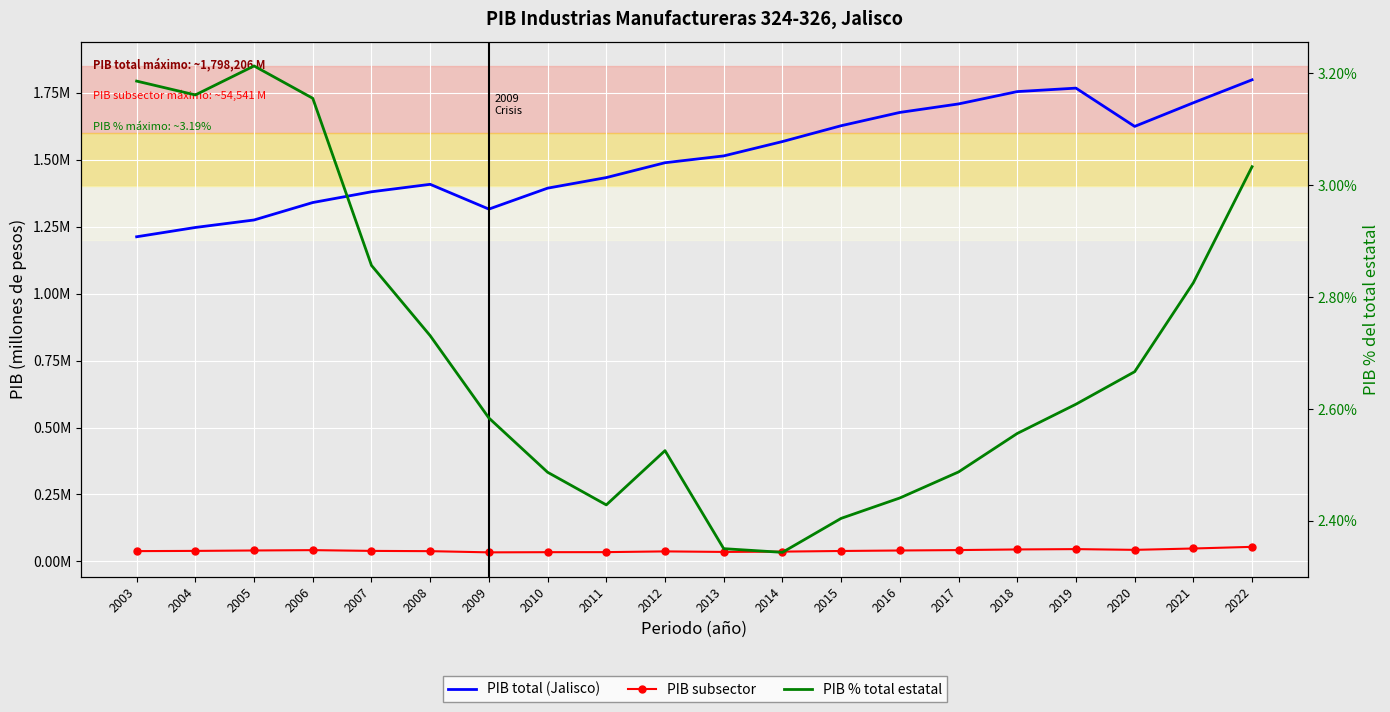

Between 2010 and 2019, which series saw the biggest shift?

PIB total (Jalisco)